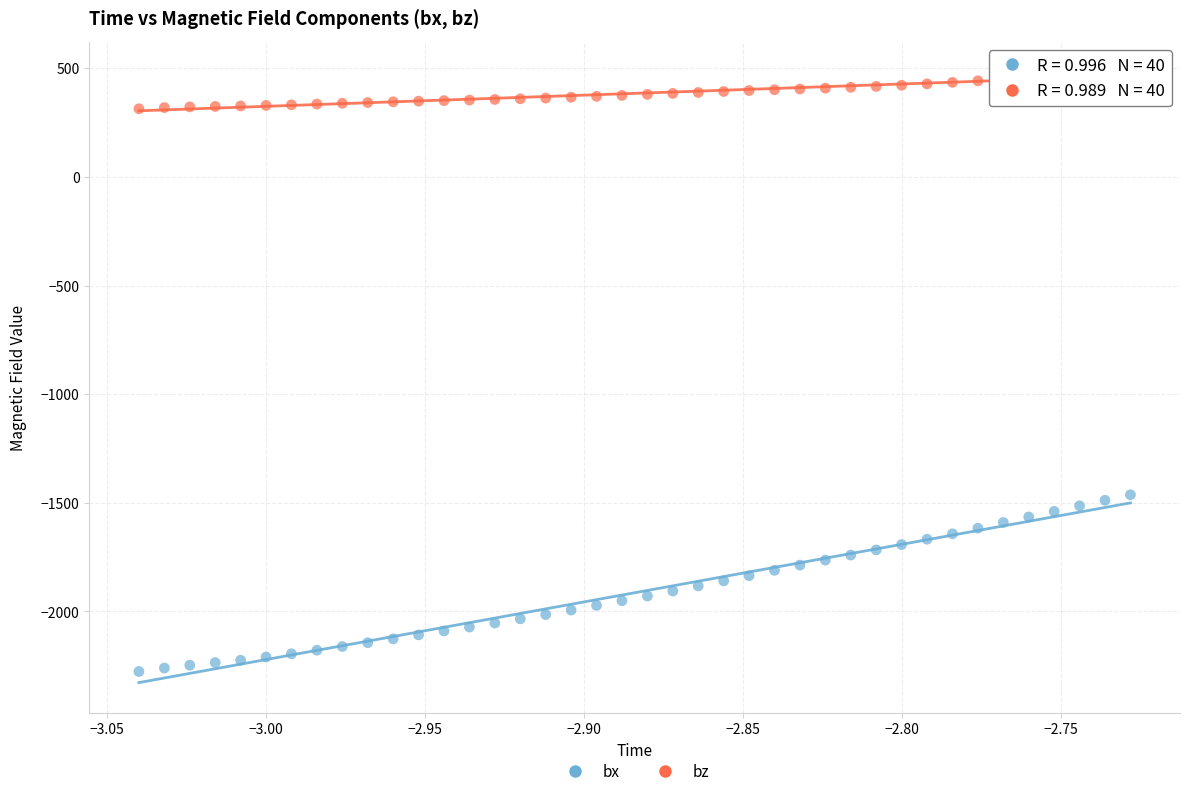

Across all data points, what is the range of X values (max minus min)?

0.3